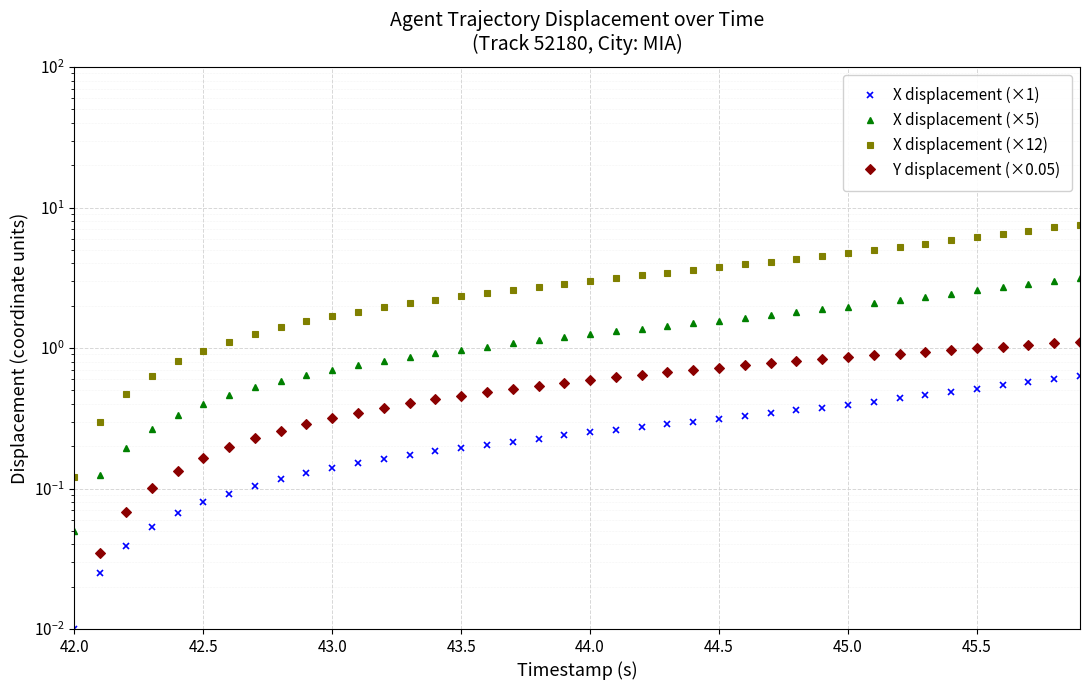

Count the number of categories in the chart.

40